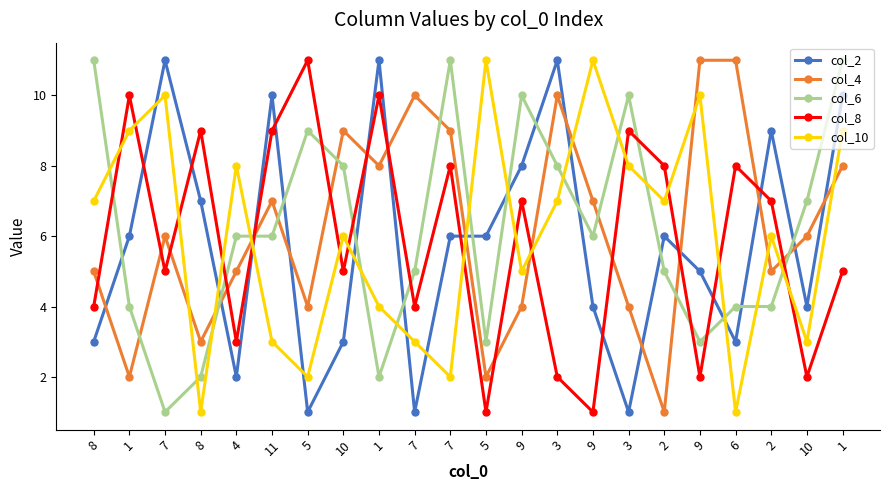

Between which two adjacent categories do col_6 and col_2 first intersect?

8 and 1